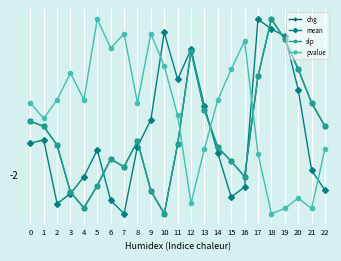

The value of mean at 0 is -1.2. True or false?

True